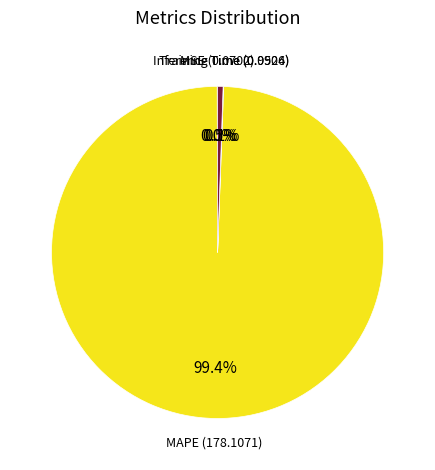

Is there a majority slice in this chart?

Yes